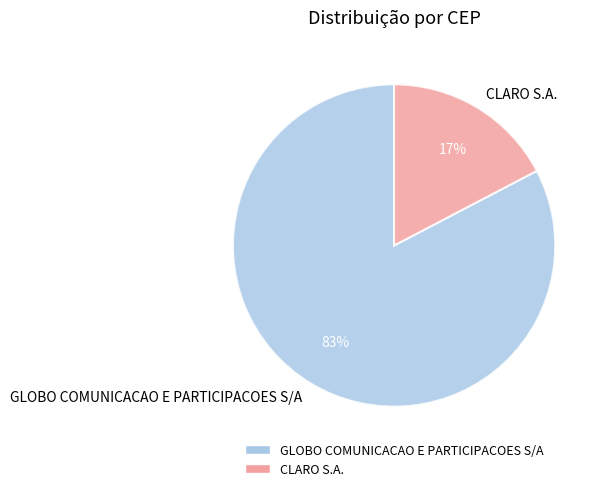

Rank the categories by value from highest to lowest.

GLOBO COMUNICACAO E PARTICIPACOES S/A, CLARO S.A.